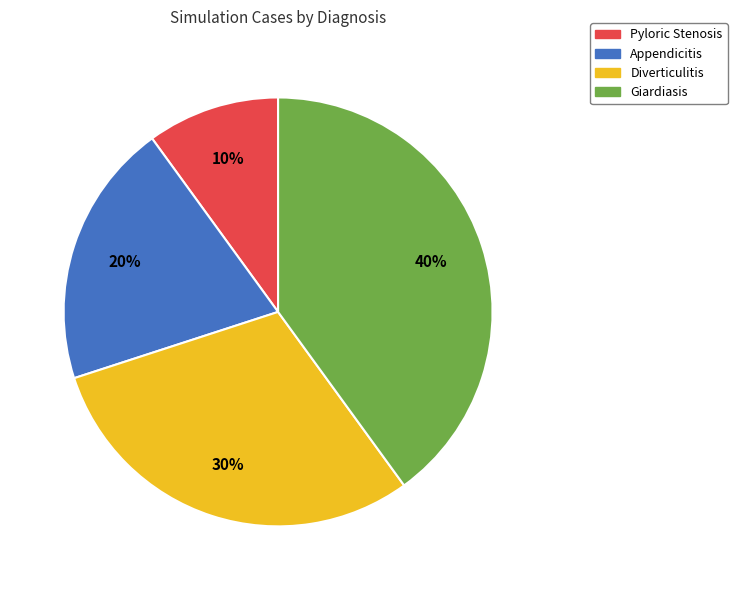

Does Appendicitis represent more than half of the total?

No